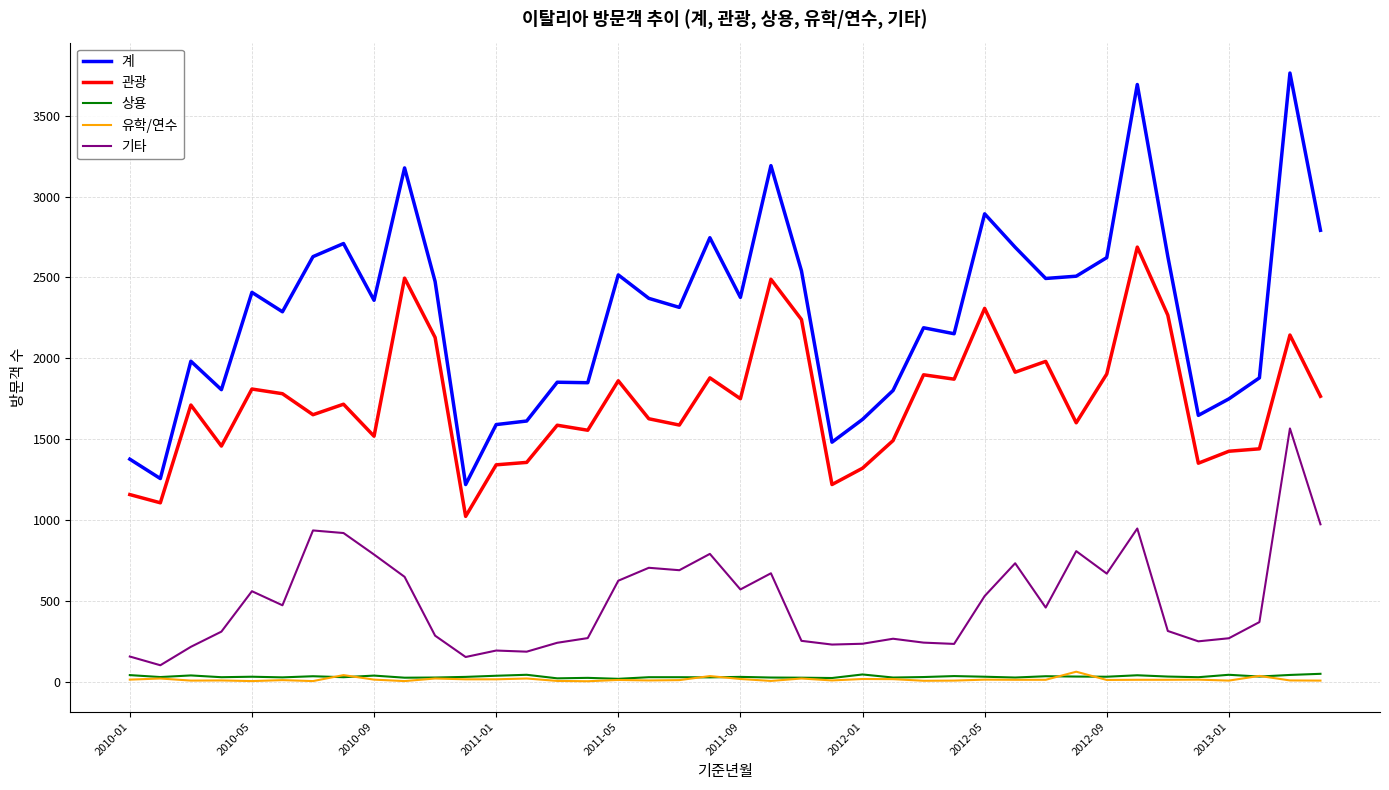

Which series has the largest total across all categories?

계